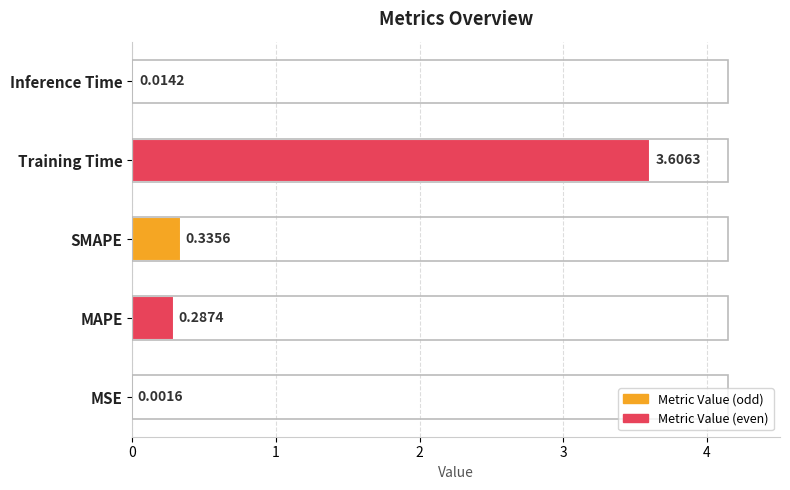

What is the sum of all values?

4.2